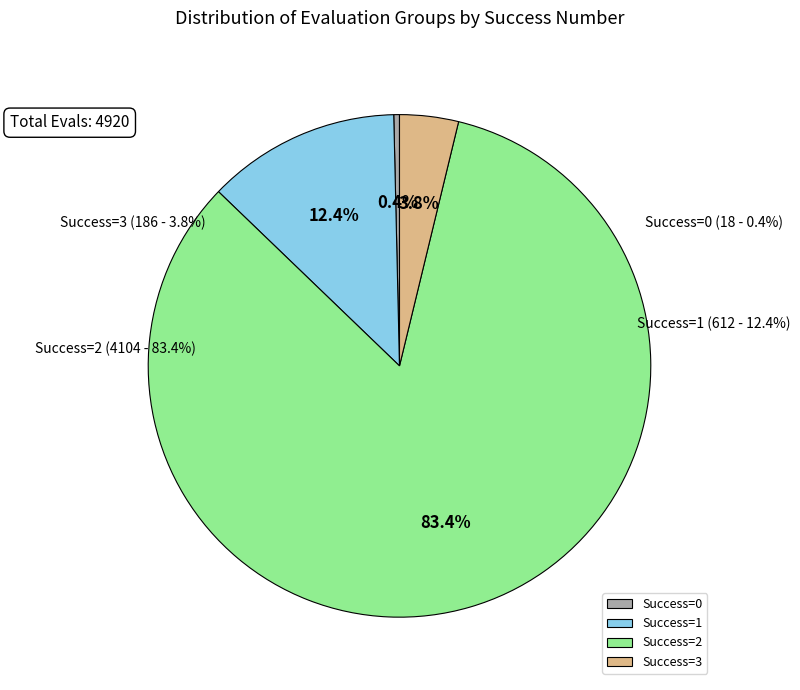

Between 1 and 0, which is larger?

1